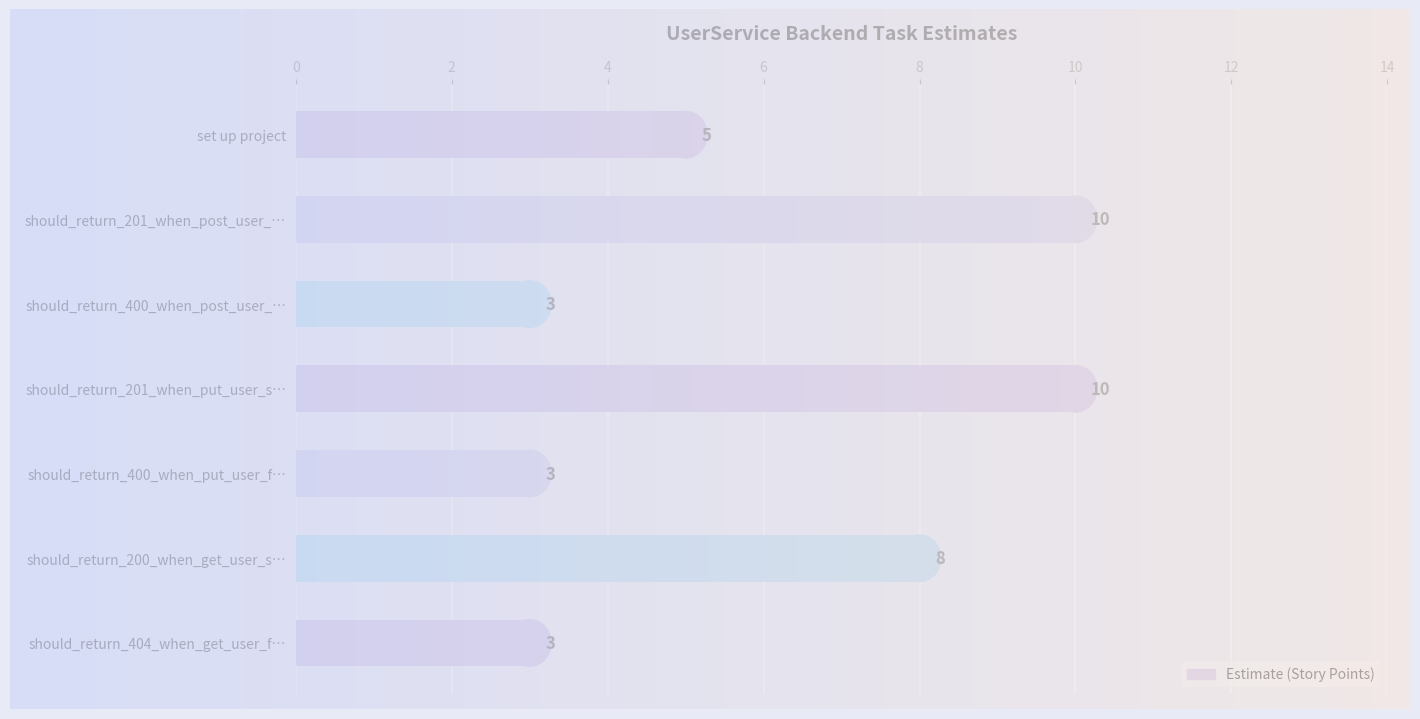

Which has a higher value, should_return_201_when_put_user_s… or should_return_400_when_put_user_f…?

should_return_201_when_put_user_s…